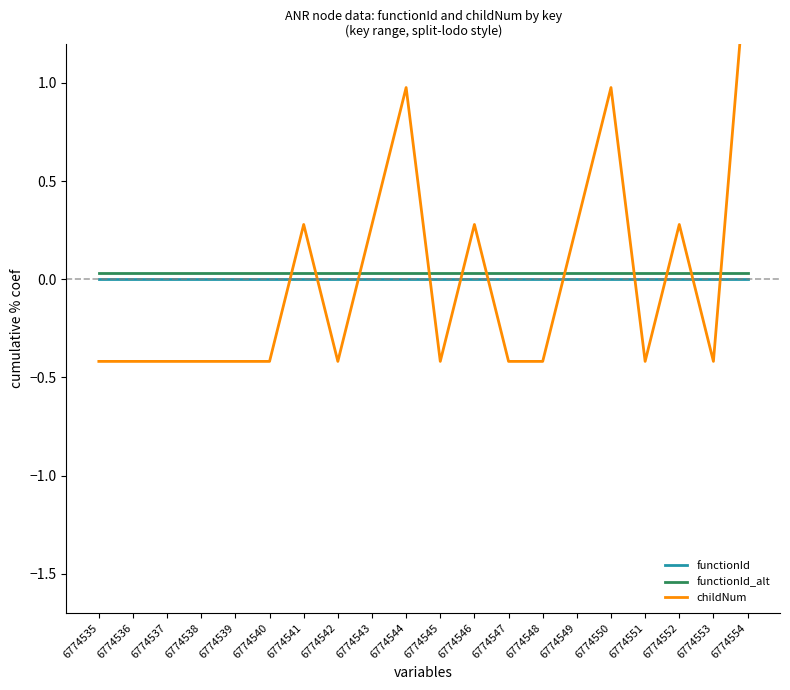

The functionId_alt series shows 0.0 at 6774550. True or false?

False